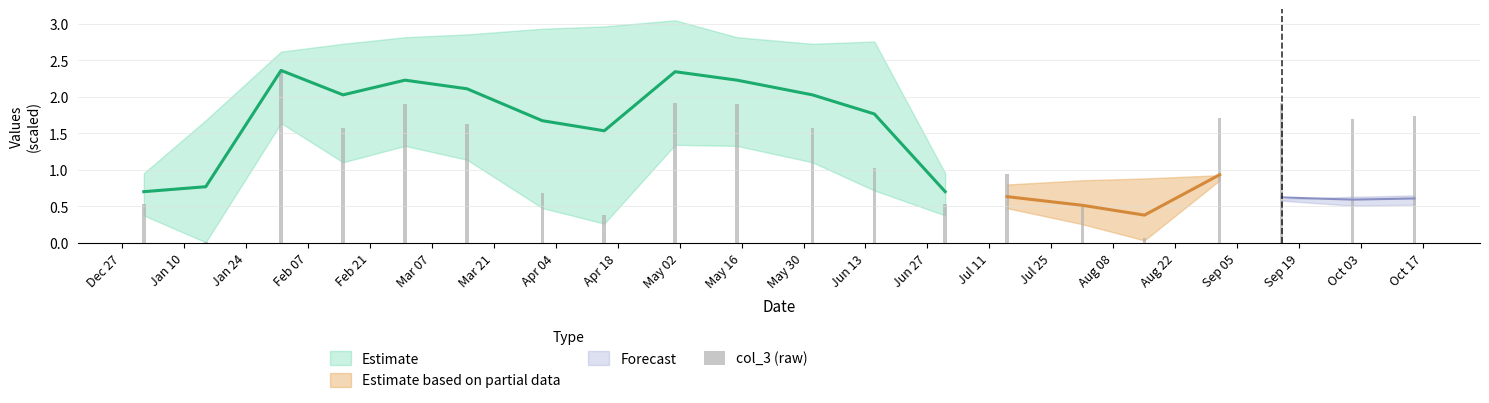

Where does the data first go above 1?

Feb 07